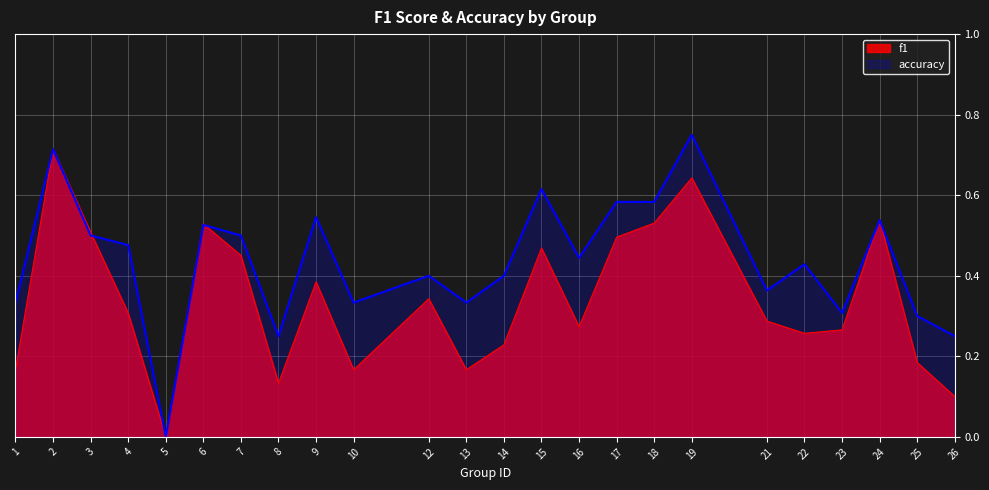

Where is accuracy nearest to the value 0?

5